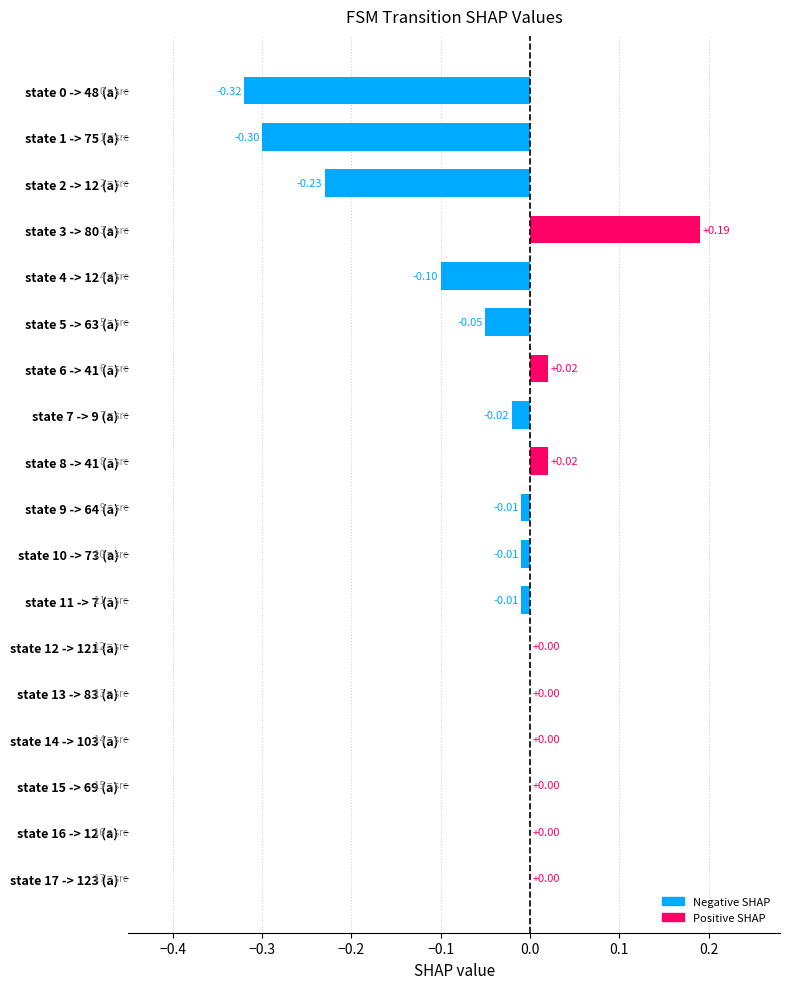

What is the change in value from state 3 -> 80 (a) to state 4 -> 12 (a)?

-0.3